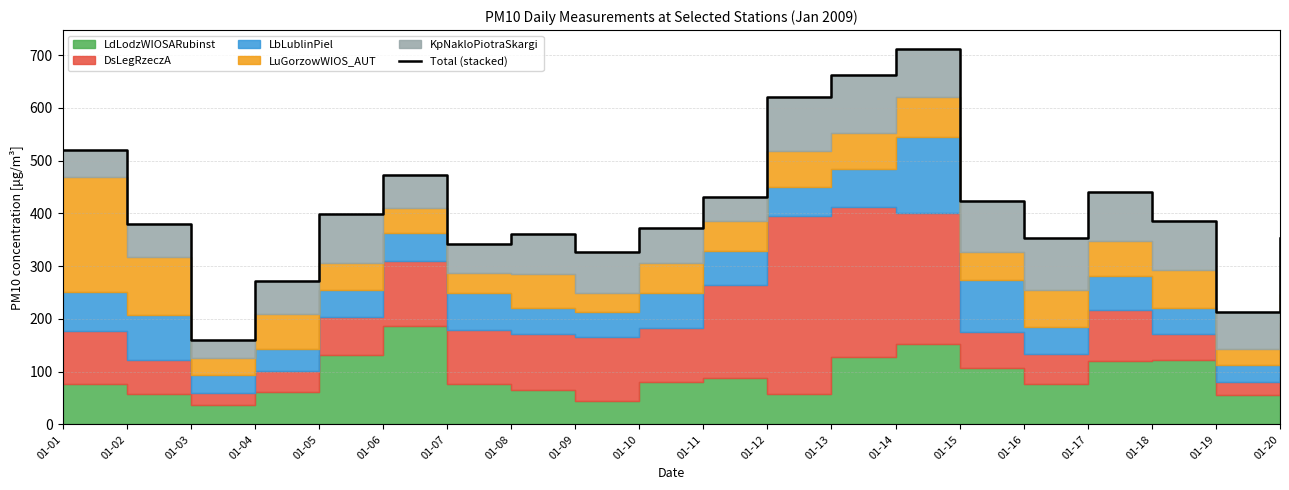

What is the minimum value shown in the chart?

160.6